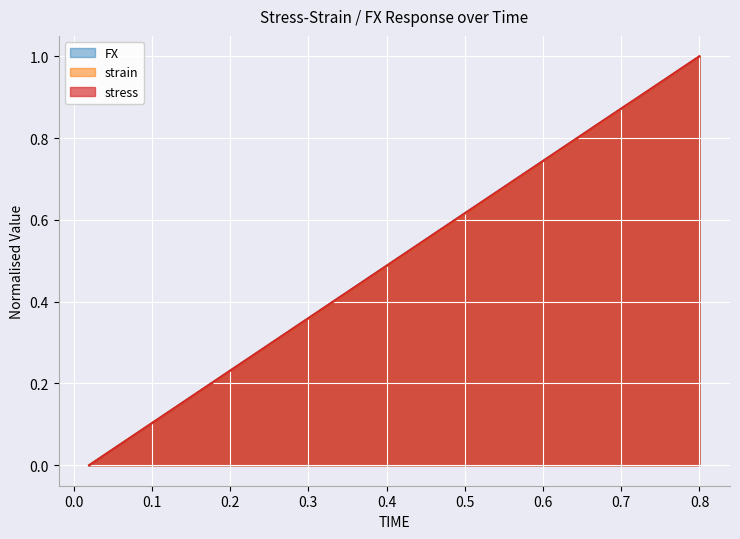

Does the chart display data point markers on the line(s)?

No